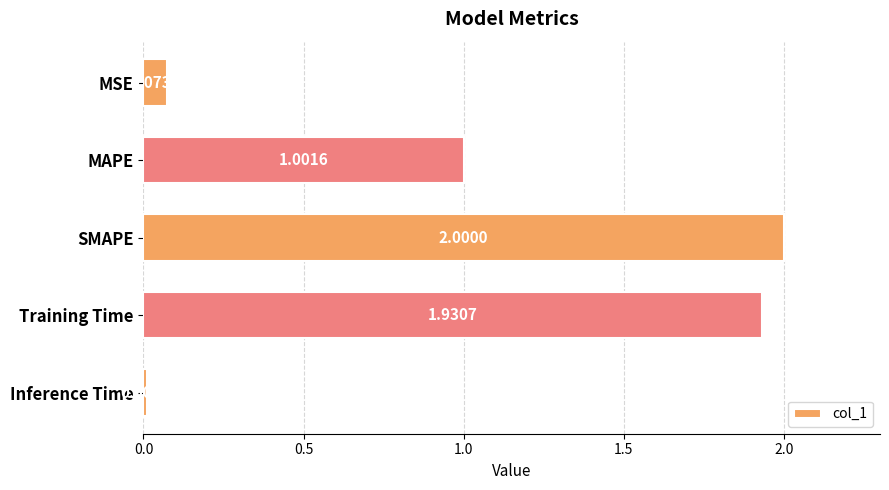

What is the difference between the maximum and minimum values?

2.0